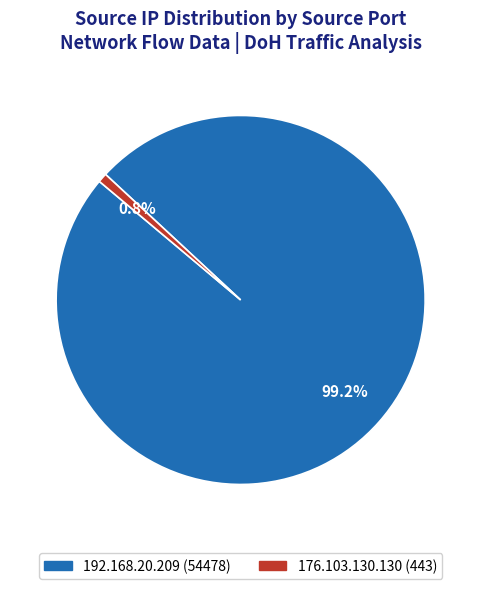

Is there any slice that represents more than half of the pie?

Yes